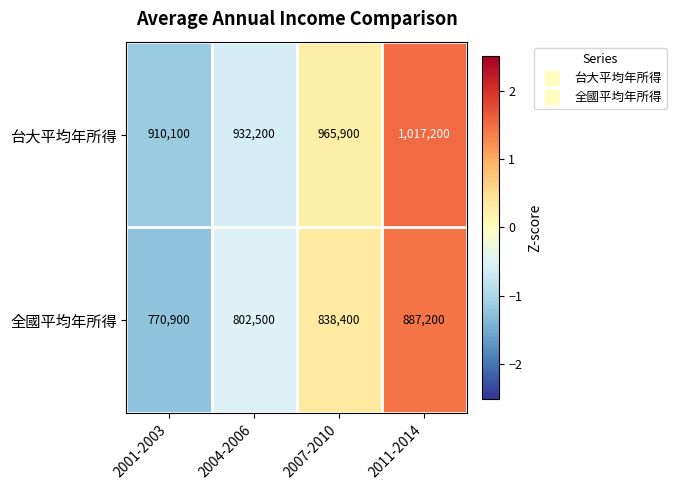

What is the smallest value displayed?

770900